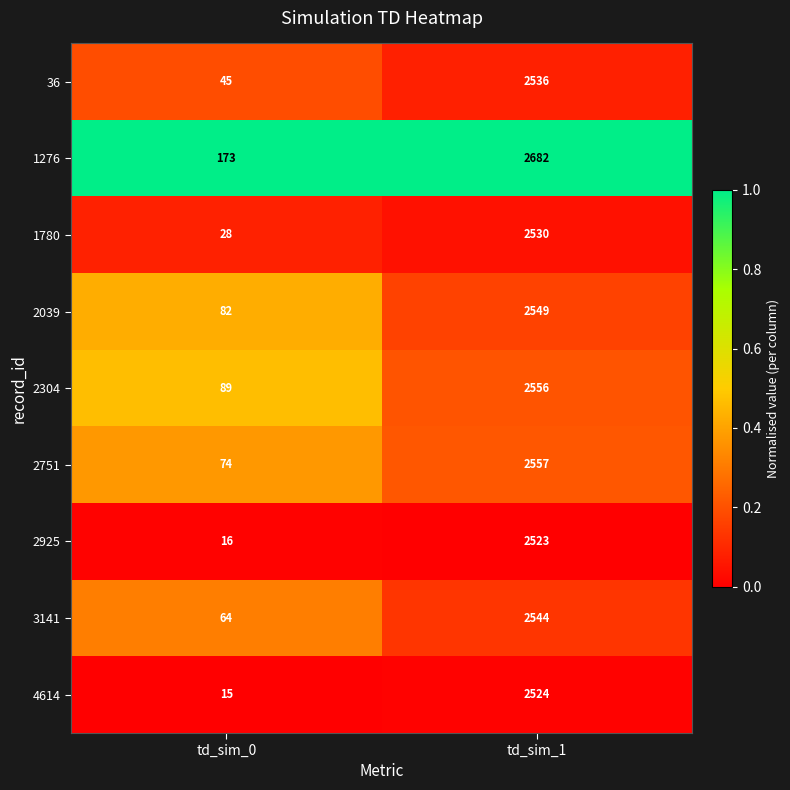

Reading right to left, list all the values displayed in this chart.

36: td_sim_1=2536	td_sim_0=45
1276: td_sim_1=2682	td_sim_0=173
1780: td_sim_1=2530	td_sim_0=28
2039: td_sim_1=2549	td_sim_0=82
2304: td_sim_1=2556	td_sim_0=89
2751: td_sim_1=2557	td_sim_0=74
2925: td_sim_1=2523	td_sim_0=16
3141: td_sim_1=2544	td_sim_0=64
4614: td_sim_1=2524	td_sim_0=15